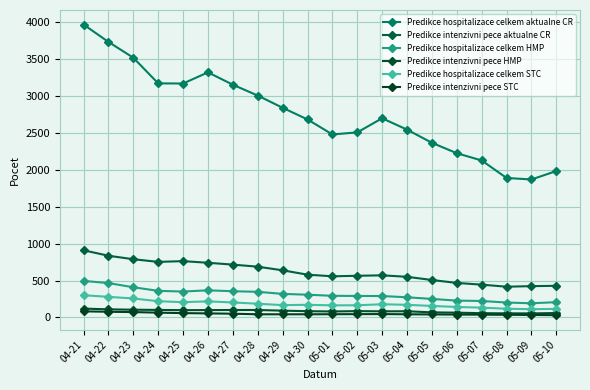

What are all the series names shown in the legend?

Predikce hospitalizace celkem aktualne CR, Predikce intenzivni pece aktualne CR, Predikce hospitalizace celkem HMP, Predikce intenzivni pece HMP, Predikce hospitalizace celkem STC, Predikce intenzivni pece STC